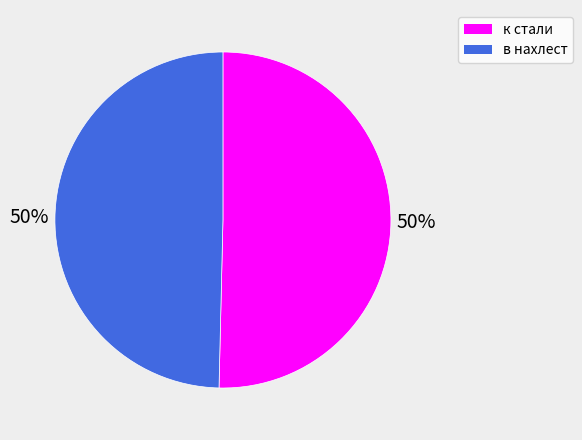

Is it true that в нахлест is 63% of the pie?

False